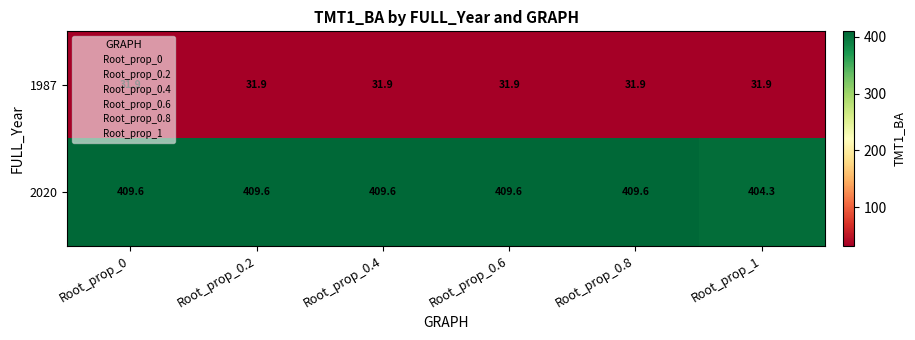

Which series has the widest spread of values?

2020